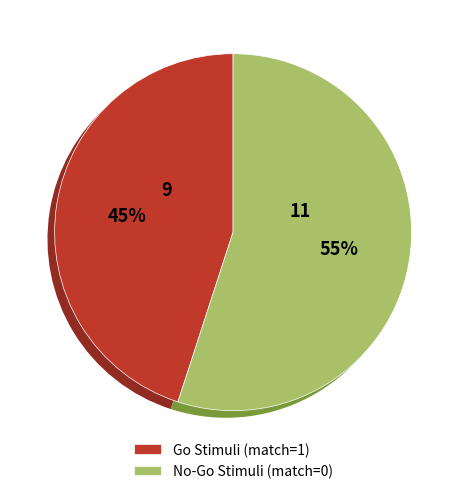

What is the majority slice?

No-Go Stimuli (match=0)